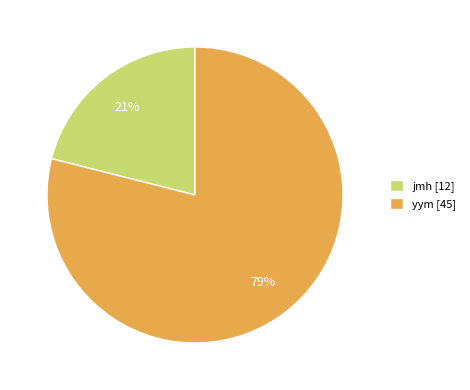

Which slice is the smallest?

jmh